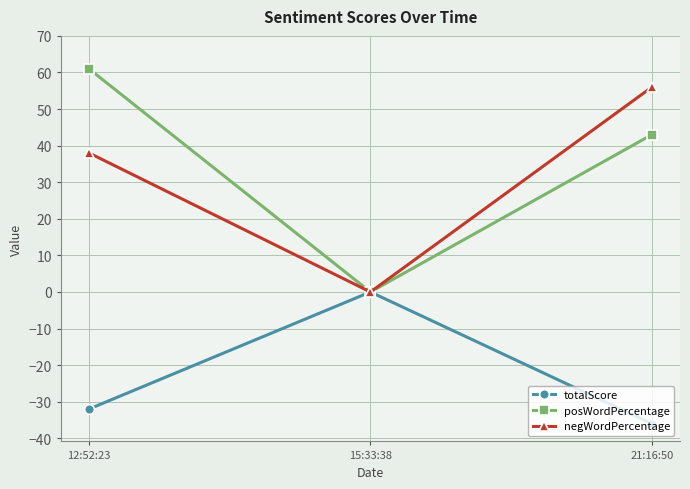

What is the label of the 1st point from the right?

21:16:50